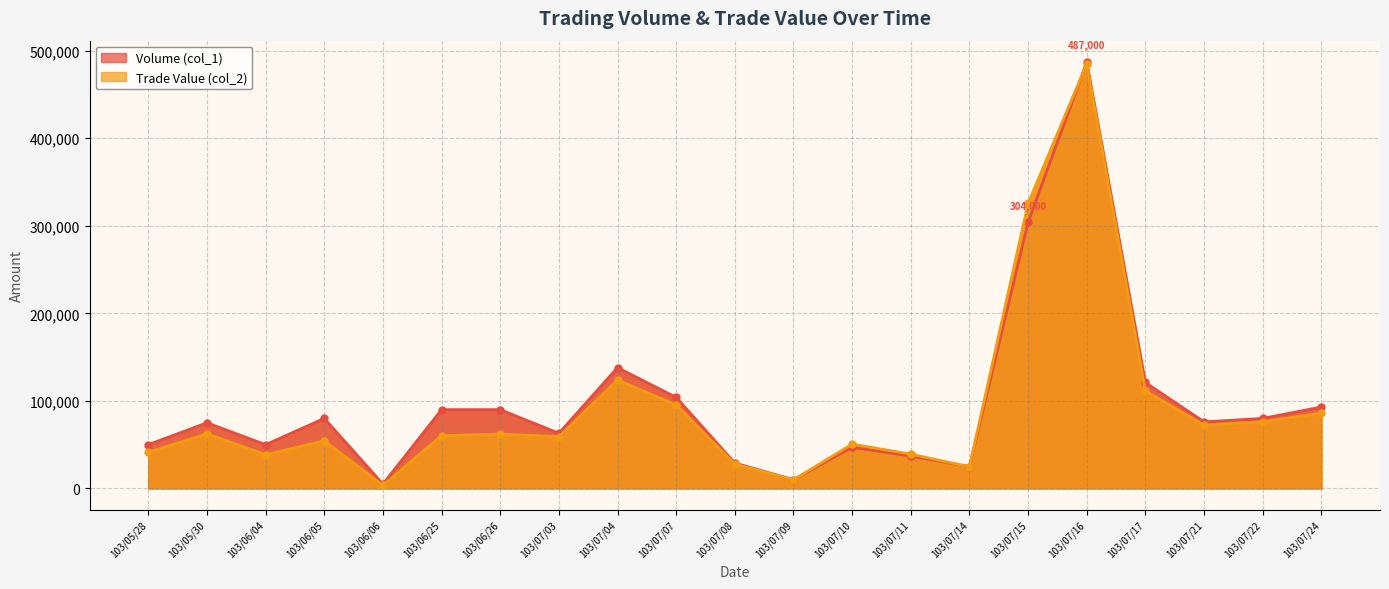

Where does the Volume (col_1) line series first go above 76000?

103/06/05